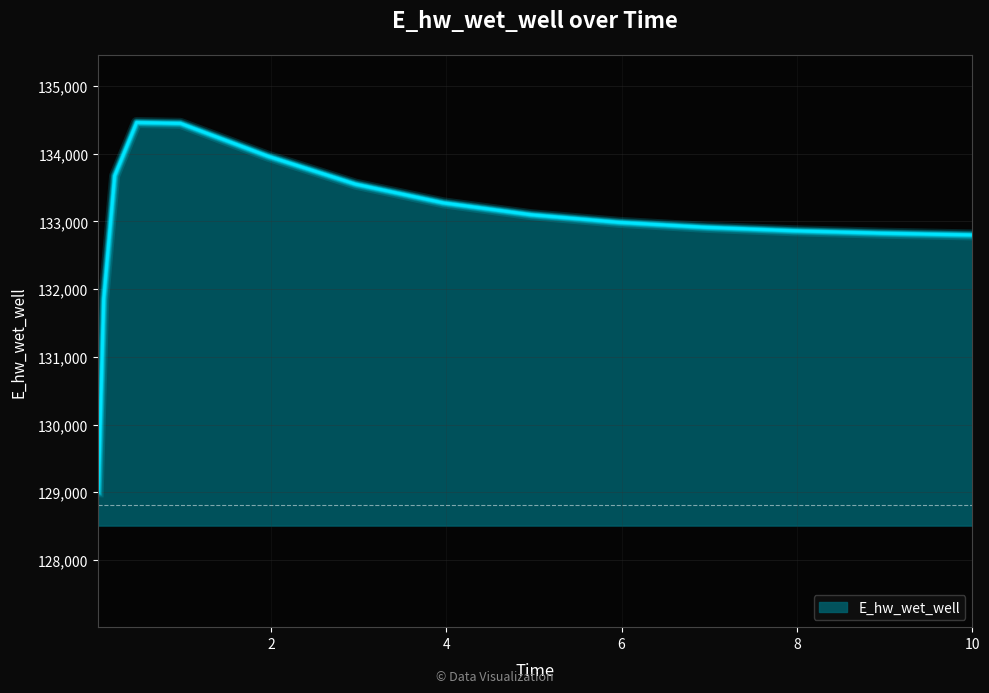

What is the maximum value shown in the chart?

134460.1